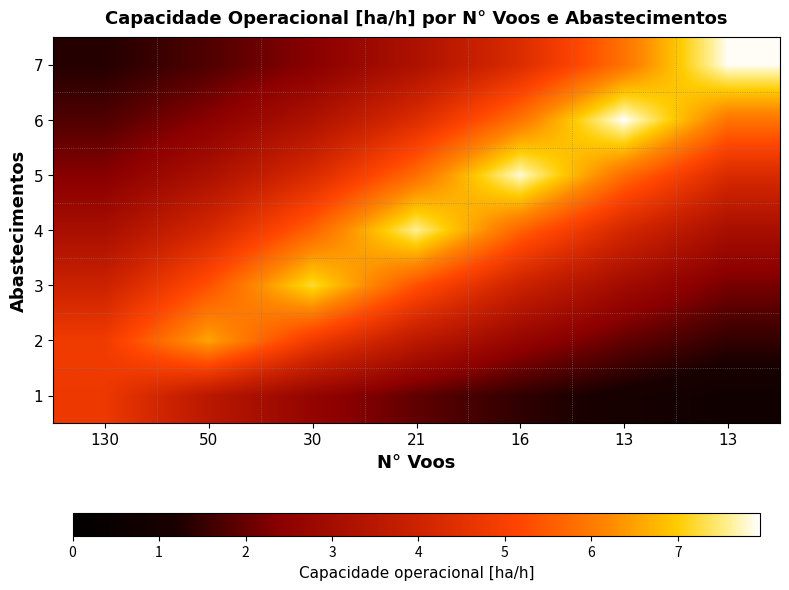

How many categories are shown in the chart?

7